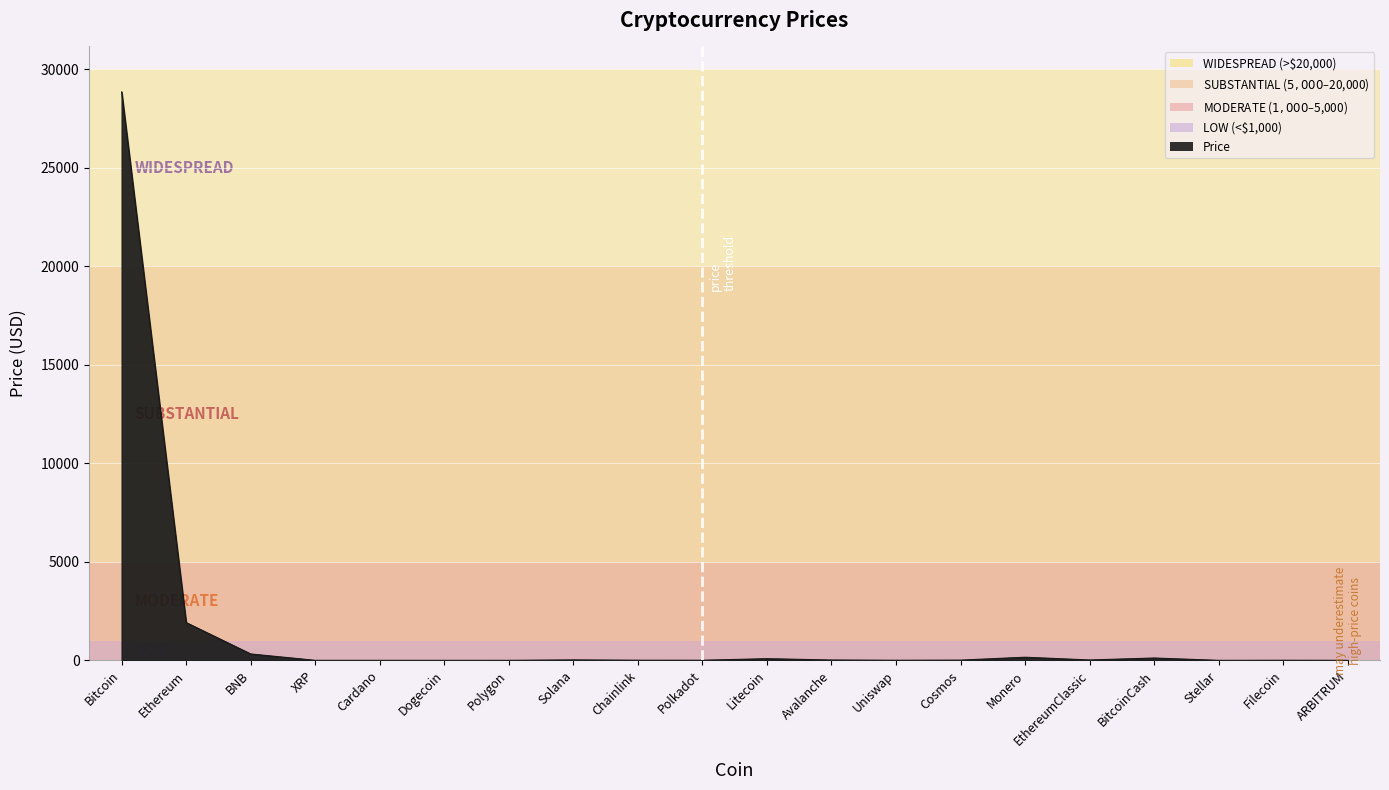

Where does the data first go above 11?

Bitcoin